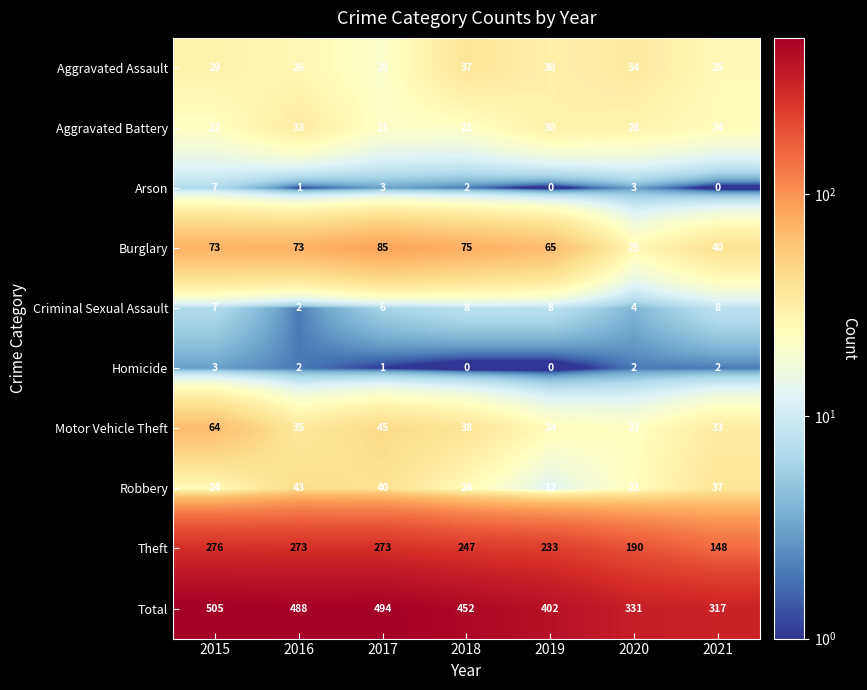

Which series has the largest range (max minus min)?

Total